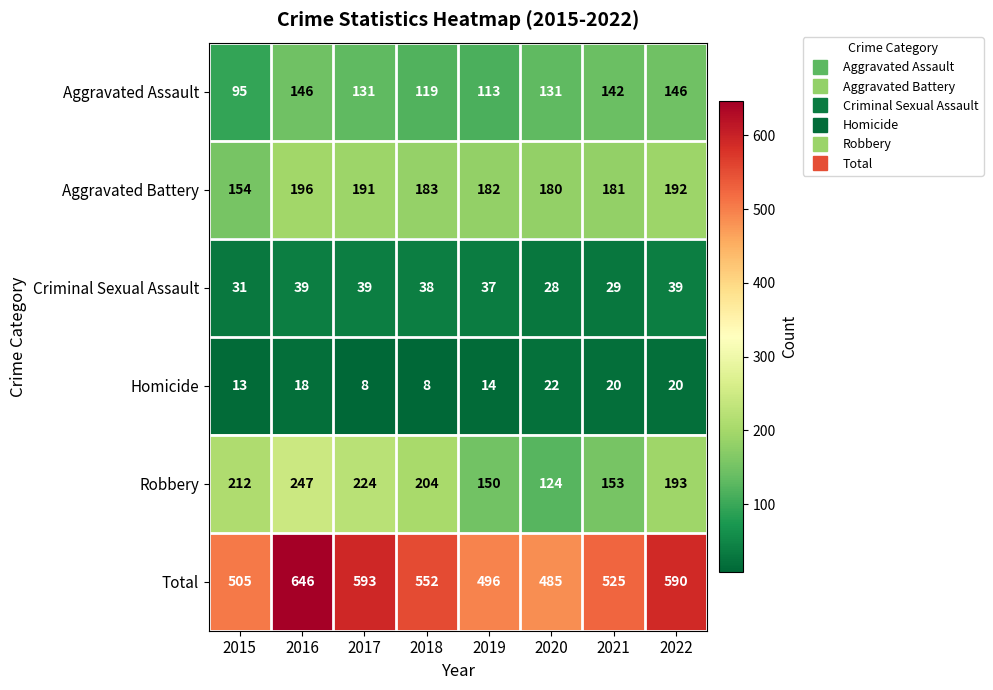

At which category is the sum across all series the highest?

2016